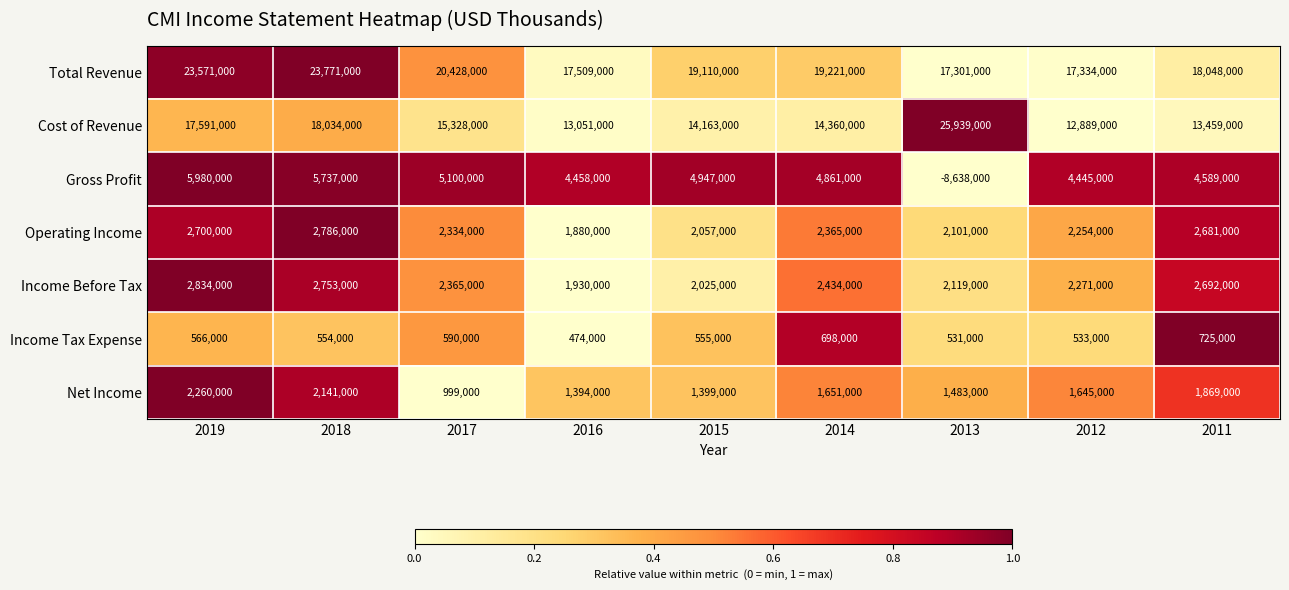

Which series has the largest total across all categories?

Total Revenue